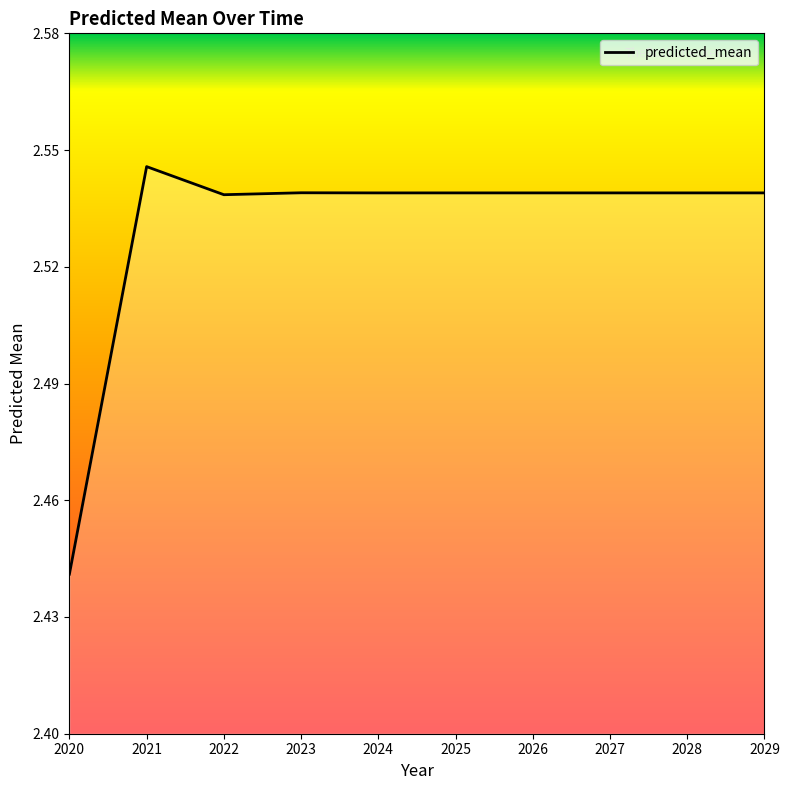

At which label is the value closest to 2?

2020